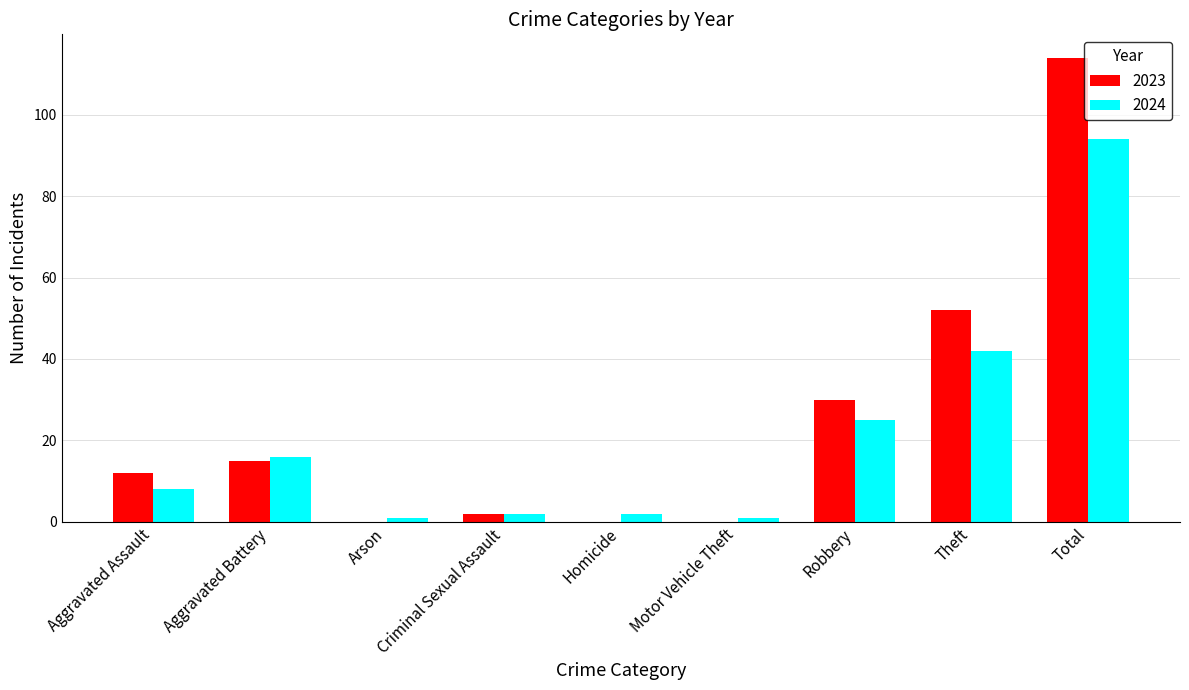

What is the sum of all 2023 values?

225